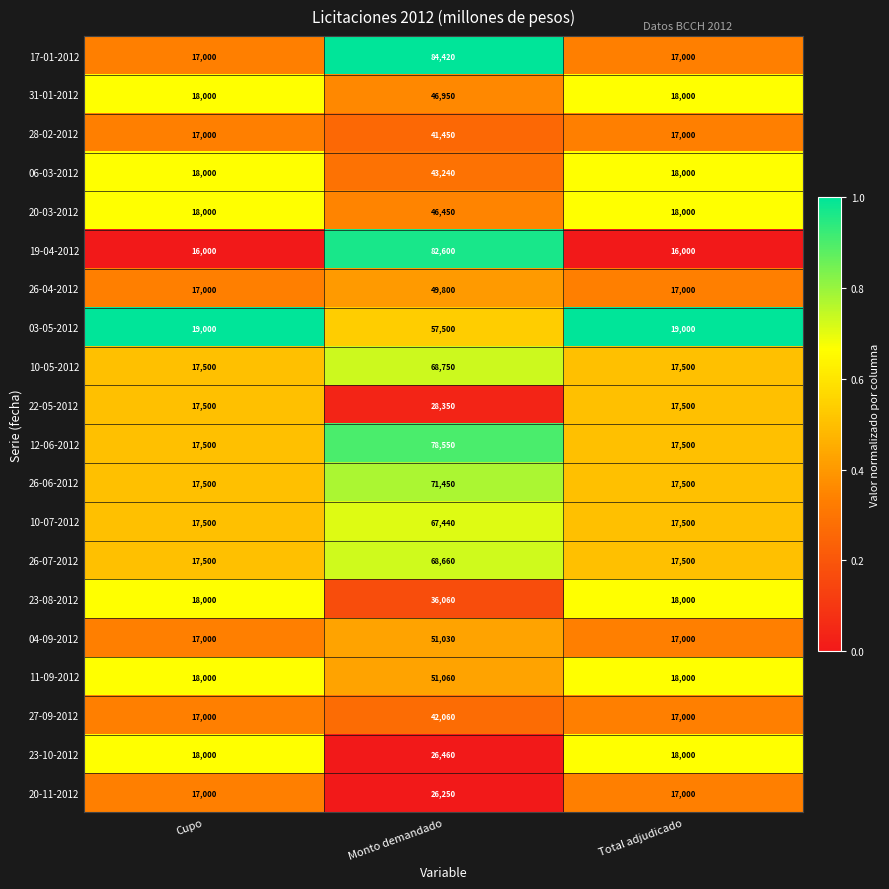

True or false: 11-09-2012 has a value of 18000 at Total adjudicado.

True